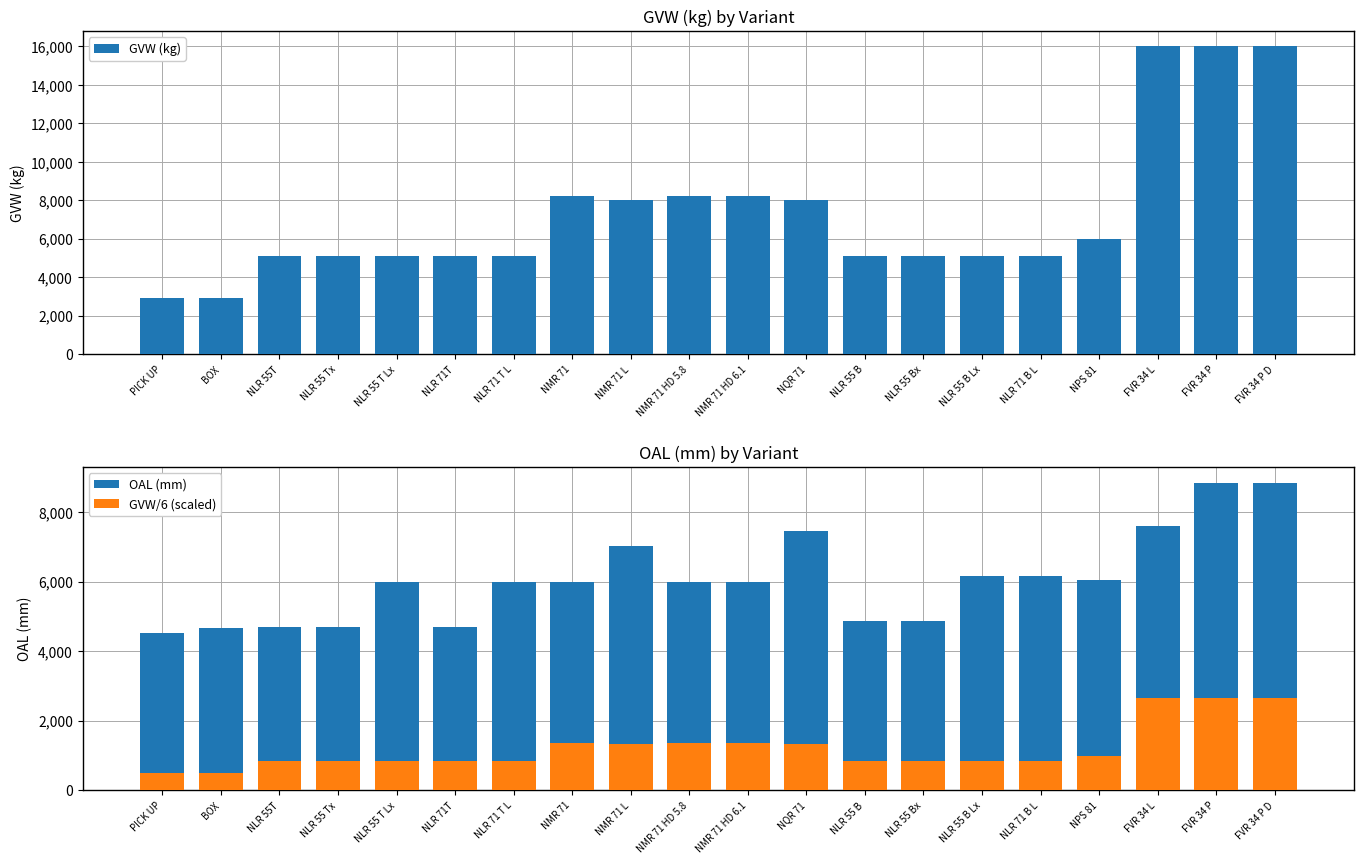

What is the smallest value displayed?

491.7